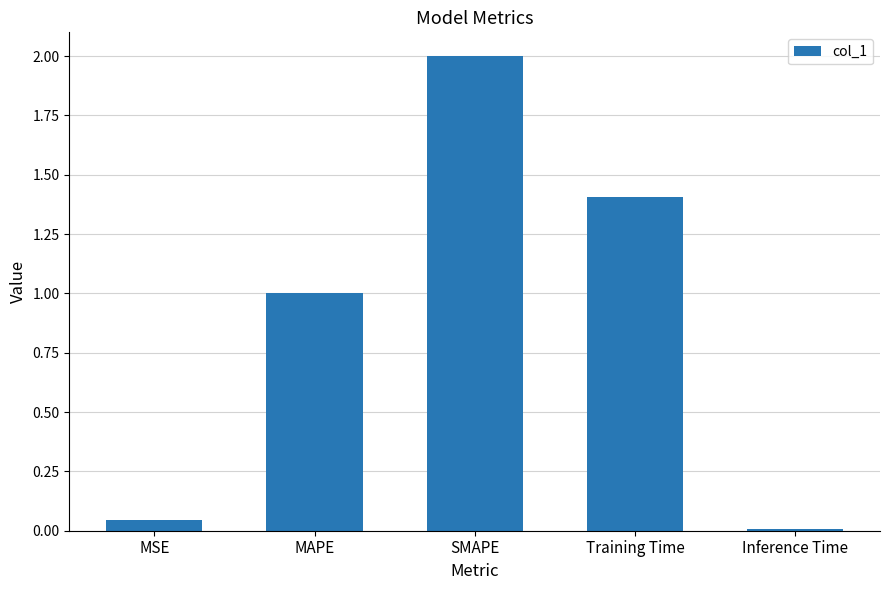

List the labels in order of value, smallest first.

Inference Time, MSE, MAPE, Training Time, SMAPE